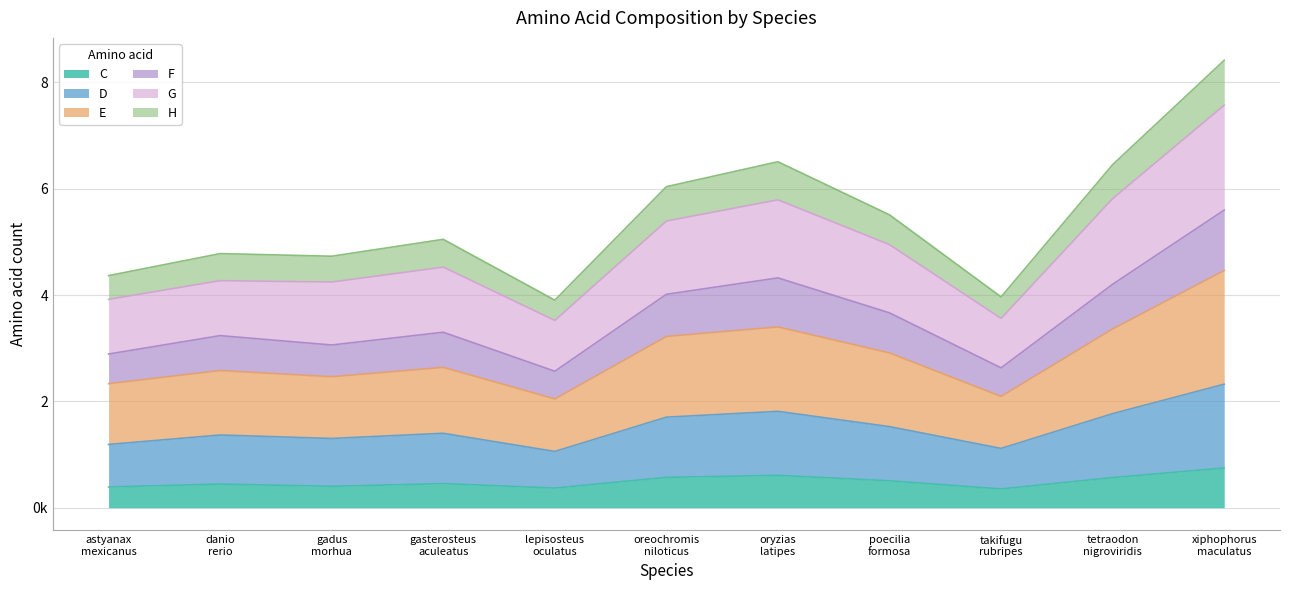

Where is the first local minimum for F?

gadus morhua